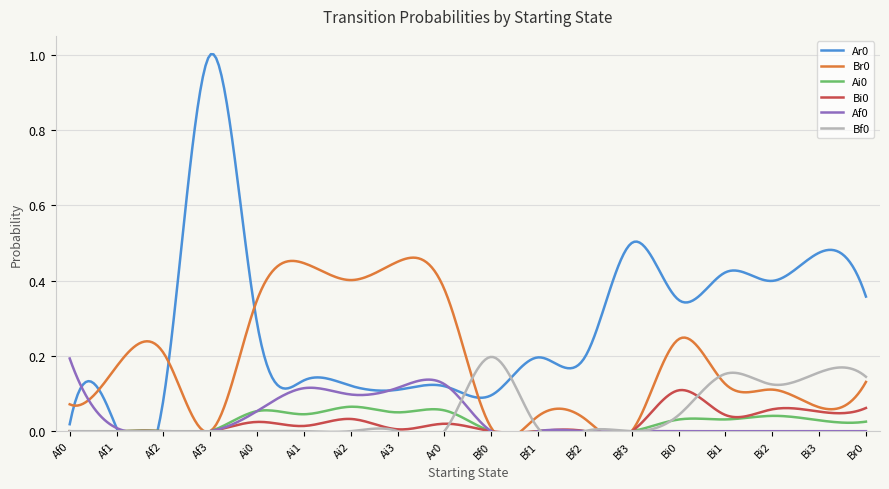

At which category does the chart reach its minimum across all series?

Af3